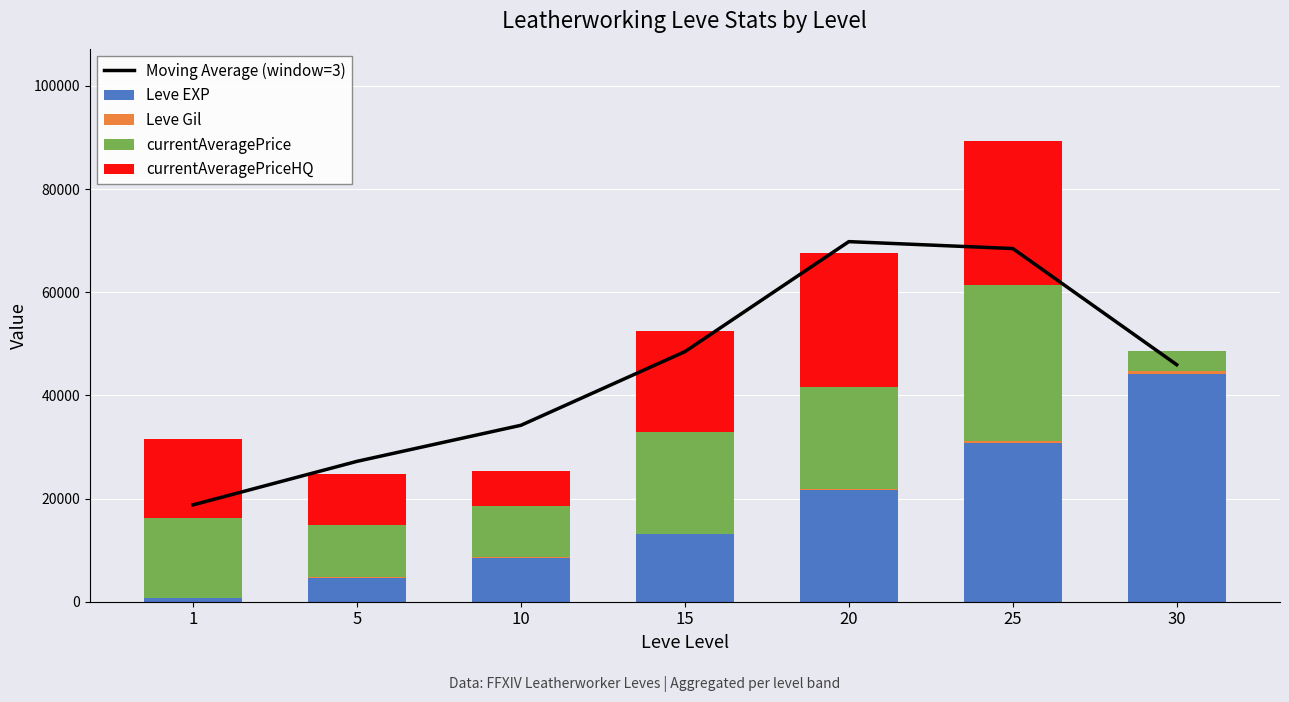

Where does the Moving Average (window=3) series first go above 45953?

15